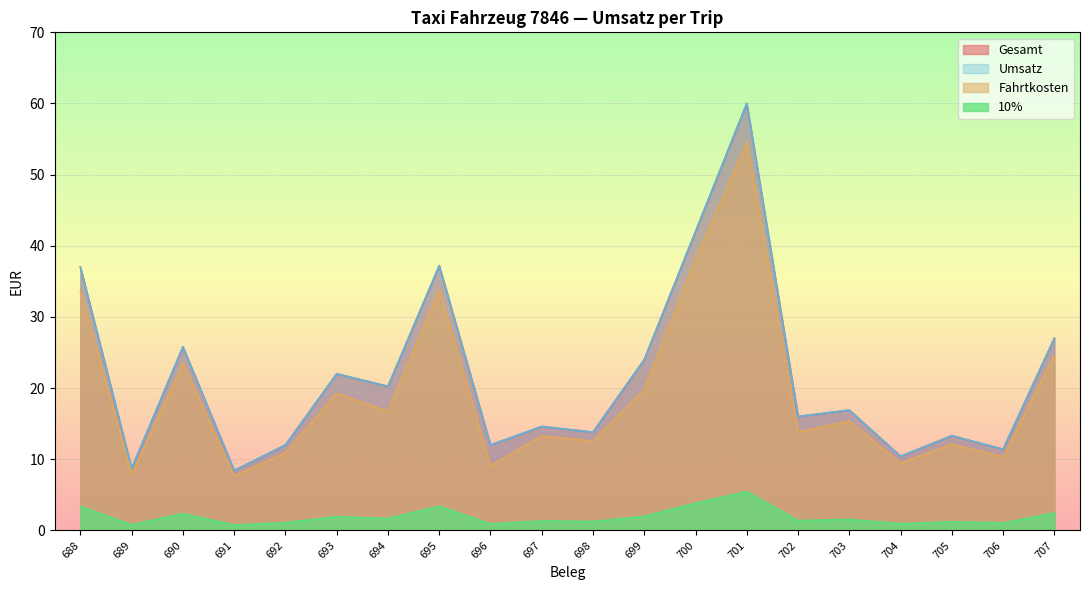

What is the value of the Fahrtkosten point at the 9th from the left?

9.1